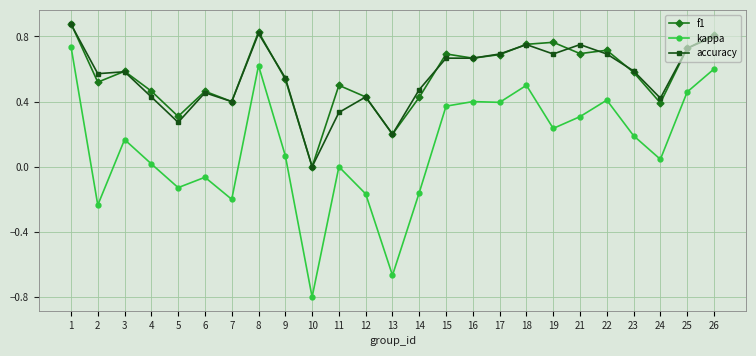

Which series has the widest spread of values?

kappa